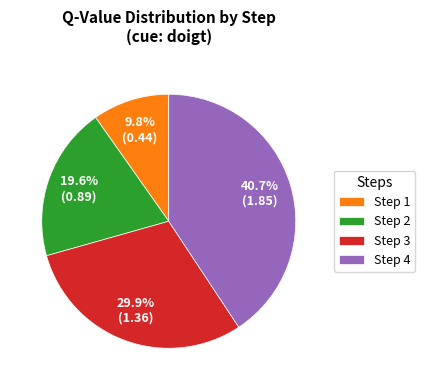

Is there a majority slice in this chart?

No